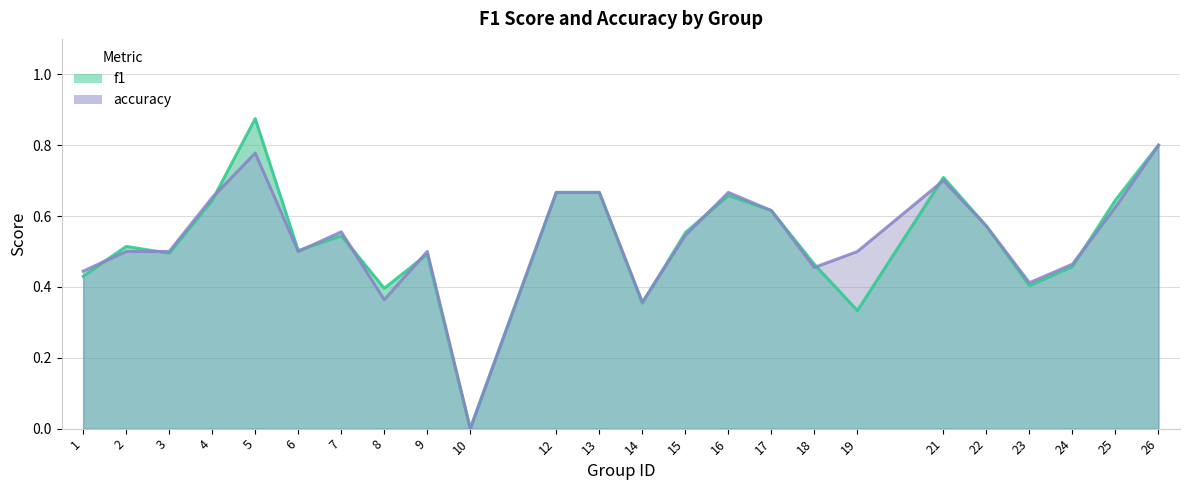

What is the maximum value for f1?

0.9